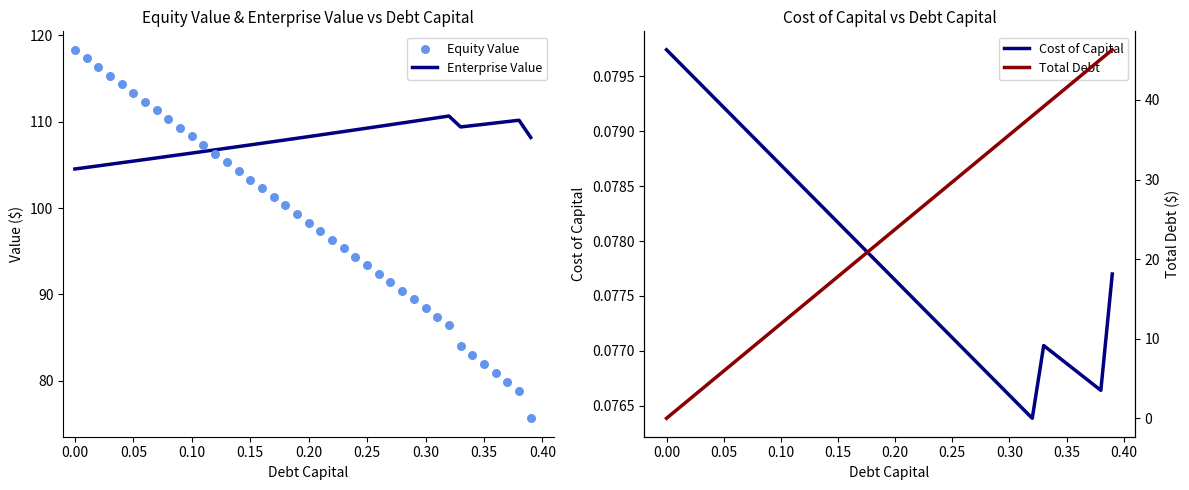

What are all the series names shown in the legend?

Enterprise Value, Equity Value, Cost of Capital, Total Debt